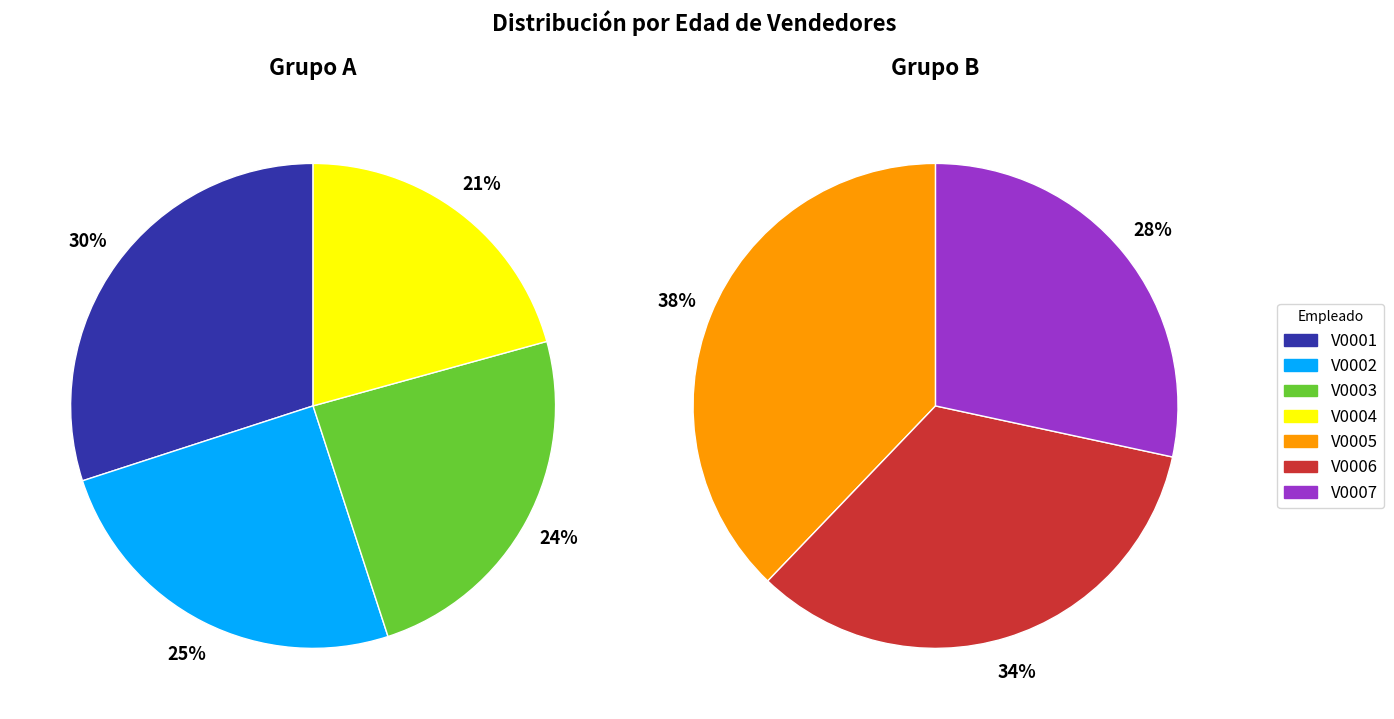

Does any single category account for the majority?

No